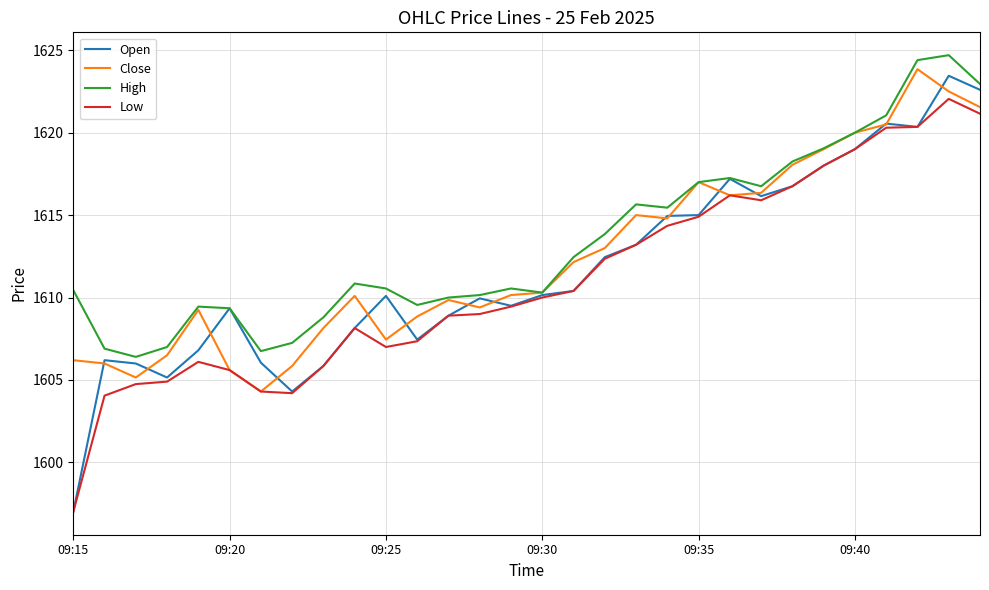

How many categories are shown in the chart?

30